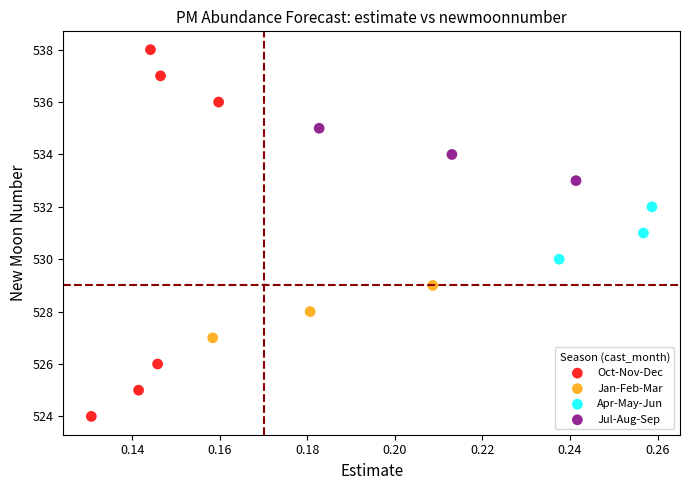

What are all the series names shown in the legend?

Oct-Nov-Dec, Jan-Feb-Mar, Apr-May-Jun, Jul-Aug-Sep